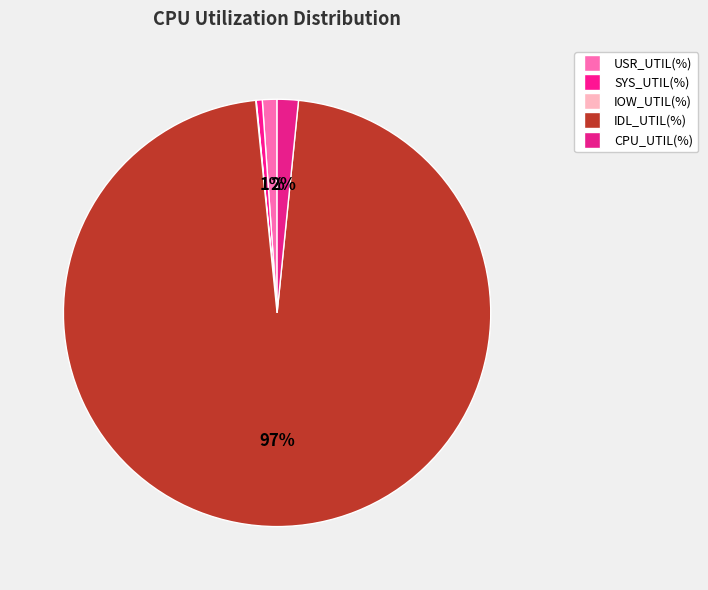

What percentage is the CPU_UTIL(%) slice, to the nearest percent?

2%